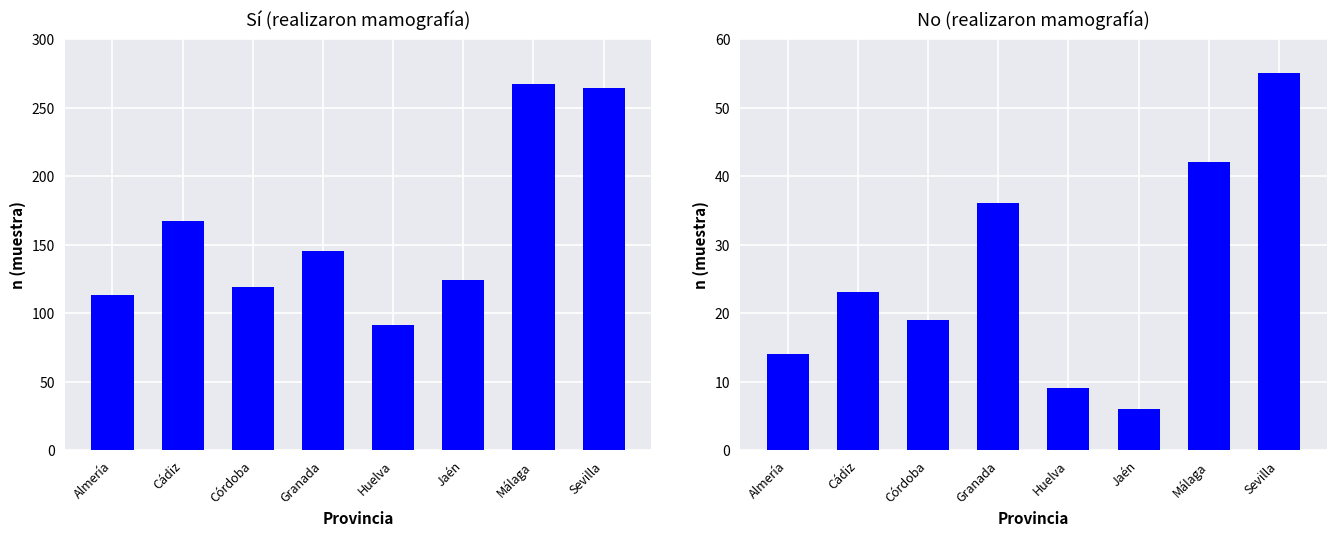

How many data points in No (n muestra) are less than 23?

4